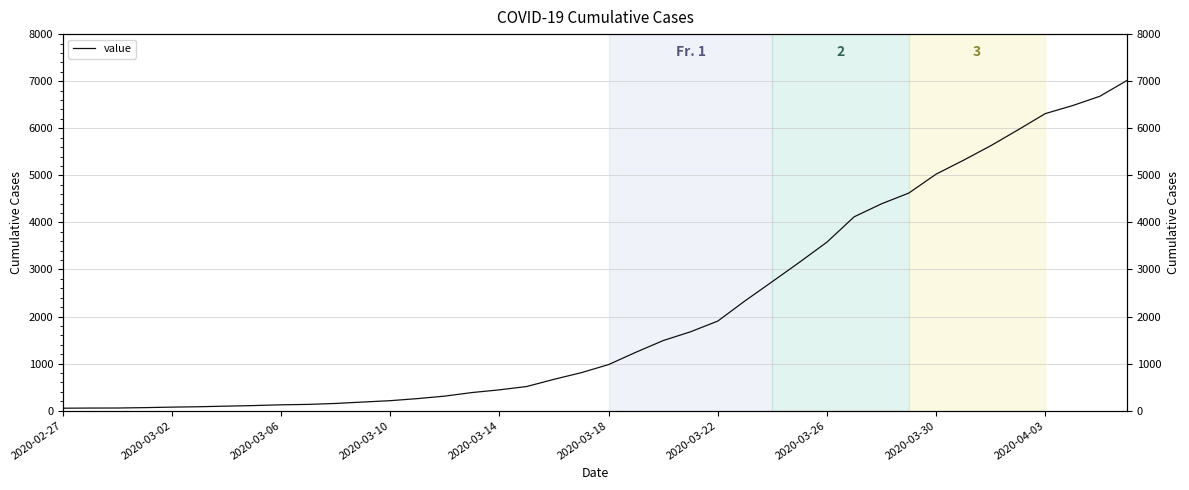

What is the sum of all values?

85461